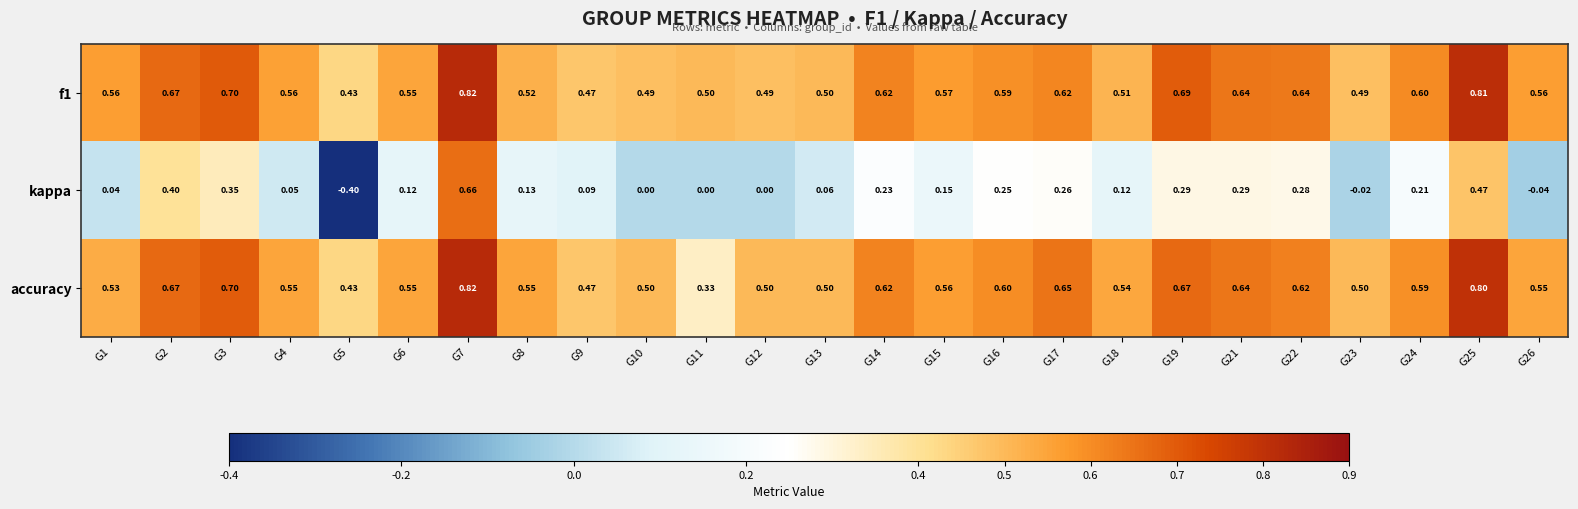

How many distinct data groups are displayed?

3